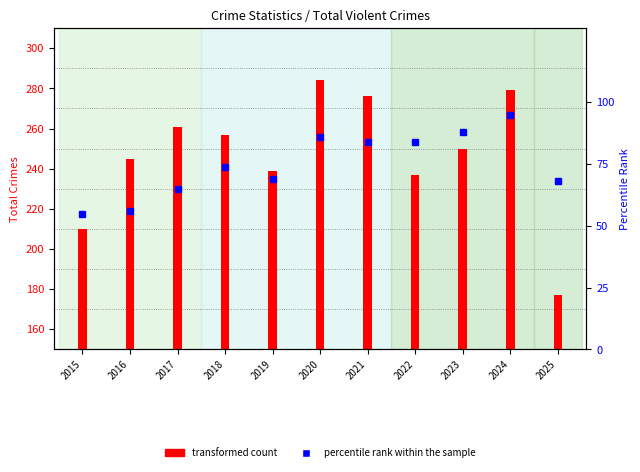

Between 2019 and 2024, which is larger?

2024